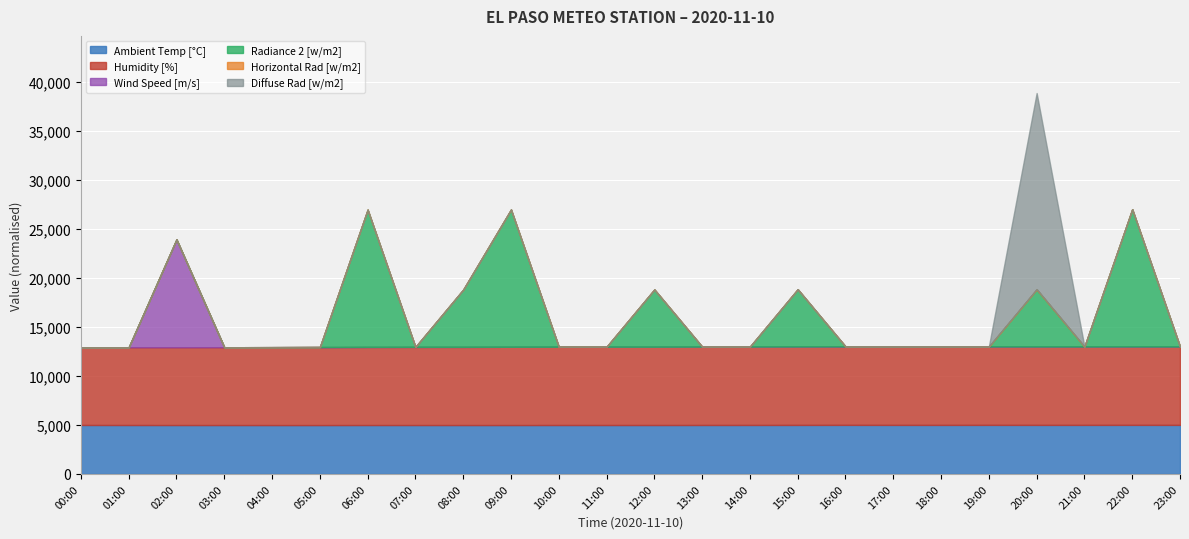

True or false: Wind Speed [m/s] has more than 0 interior local peaks.

True